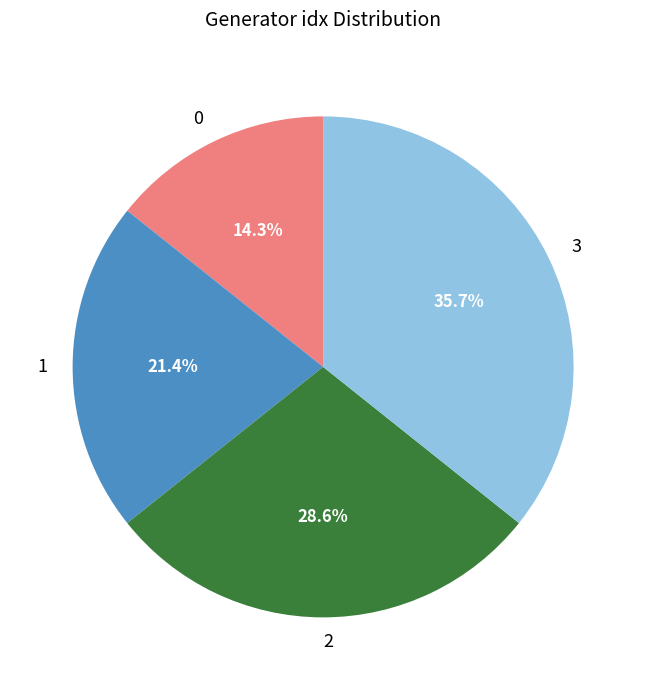

Does 3 account for over 50% of the chart?

No